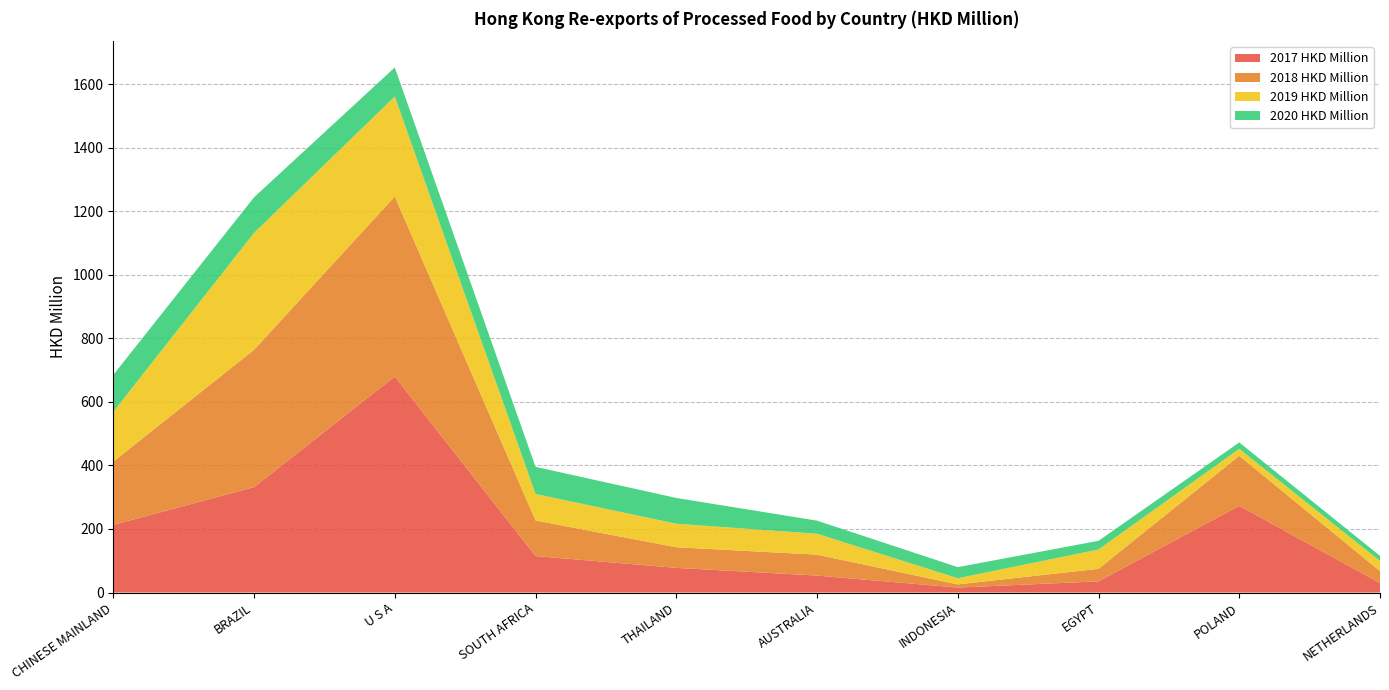

Reading left to right, extract all data points from this chart.

2017 HKD Million: CHINESE MAINLAND=212.9	BRAZIL=331.8	U S A=680.2	SOUTH AFRICA=114.9	THAILAND=77.6	AUSTRALIA=53.3	INDONESIA=15.6	EGYPT=35.2	POLAND=273.0	NETHERLANDS=29.8
2018 HKD Million: CHINESE MAINLAND=199.4	BRAZIL=432.4	U S A=566.7	SOUTH AFRICA=112.1	THAILAND=64.9	AUSTRALIA=65.9	INDONESIA=10.0	EGYPT=39.5	POLAND=157.5	NETHERLANDS=37.6
2019 HKD Million: CHINESE MAINLAND=156.7	BRAZIL=367.9	U S A=314.7	SOUTH AFRICA=83.3	THAILAND=74.1	AUSTRALIA=65.7	INDONESIA=19.4	EGYPT=60.7	POLAND=21.7	NETHERLANDS=31.9
2020 HKD Million: CHINESE MAINLAND=116.3	BRAZIL=112.0	U S A=91.5	SOUTH AFRICA=85.4	THAILAND=81.1	AUSTRALIA=41.4	INDONESIA=34.9	EGYPT=27.4	POLAND=20.3	NETHERLANDS=16.2